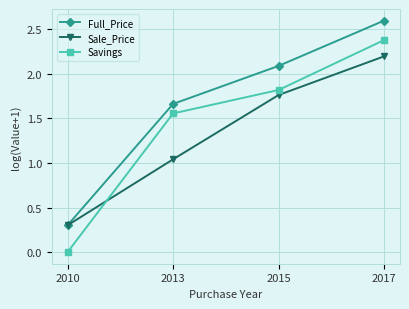

What is the value of the Sale_Price point at the 1st from the left?

0.3